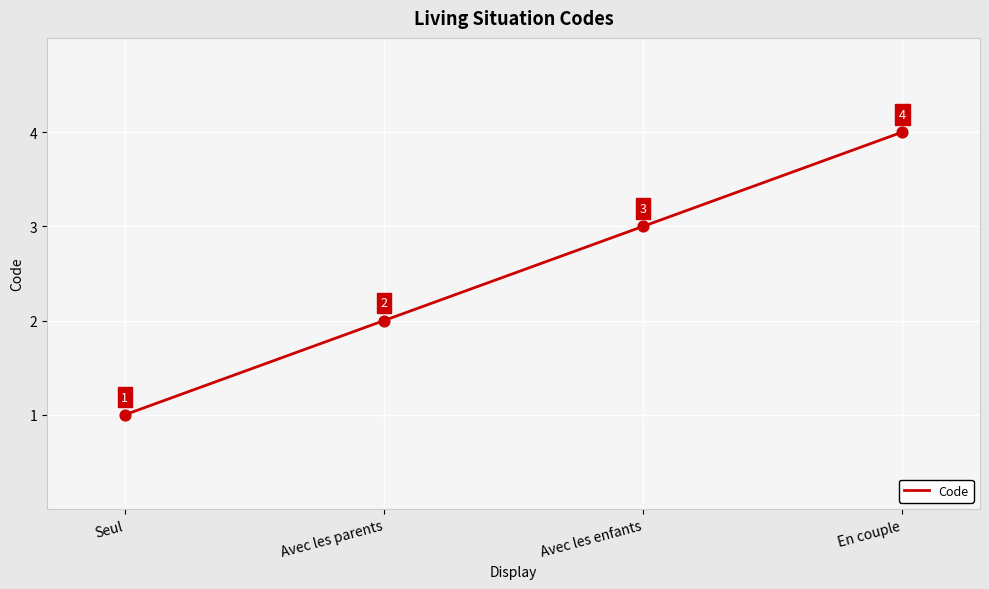

What is the change in value from Avec les parents to En couple?

+2